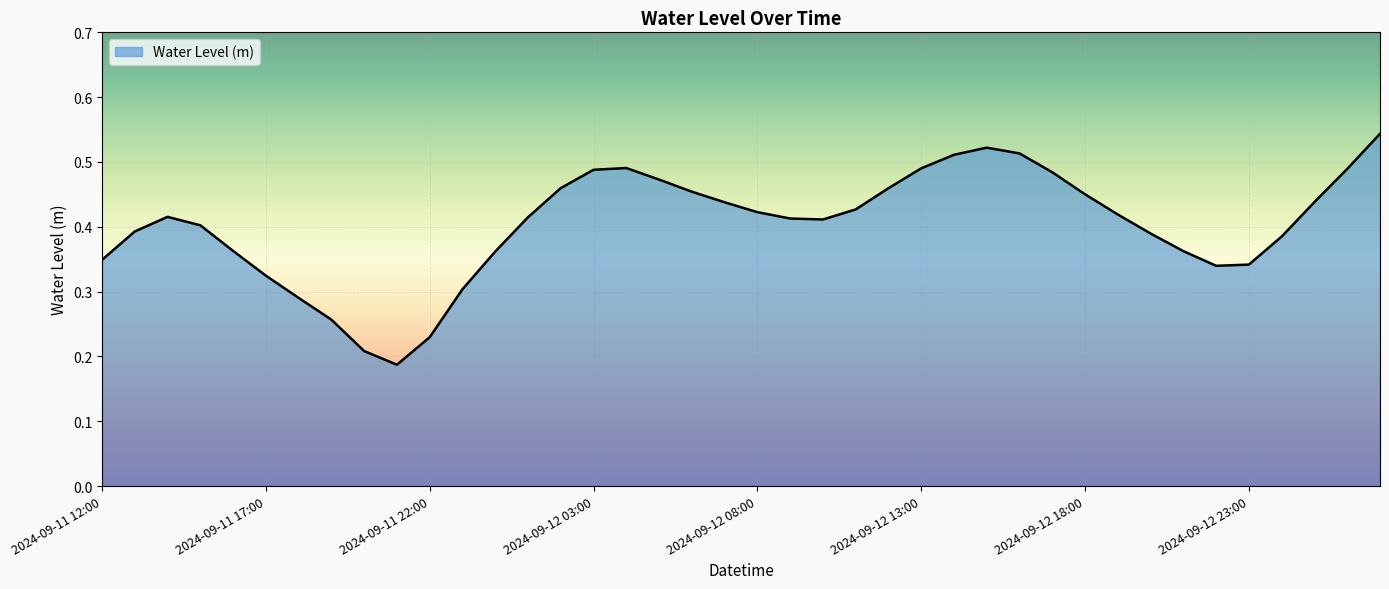

Rank the categories by value from lowest to highest.

2024-09-11 21:00, 2024-09-11 20:00, 2024-09-11 22:00, 2024-09-11 19:00, 2024-09-11 18:00, 2024-09-11 23:00, 2024-09-11 17:00, 2024-09-12 22:00, 2024-09-12 23:00, 2024-09-11 12:00, 2024-09-12 00:00, 2024-09-12 21:00, 2024-09-11 16:00, 2024-09-13 00:00, 2024-09-12 20:00, 2024-09-11 13:00, 2024-09-11 15:00, 2024-09-12 10:00, 2024-09-12 09:00, 2024-09-12 01:00, 2024-09-11 14:00, 2024-09-12 19:00, 2024-09-12 08:00, 2024-09-12 11:00, 2024-09-12 07:00, 2024-09-13 01:00, 2024-09-12 18:00, 2024-09-12 06:00, 2024-09-12 12:00, 2024-09-12 02:00, 2024-09-12 05:00, 2024-09-12 17:00, 2024-09-12 03:00, 2024-09-13 02:00, 2024-09-12 13:00, 2024-09-12 04:00, 2024-09-12 14:00, 2024-09-12 16:00, 2024-09-12 15:00, 2024-09-13 03:00